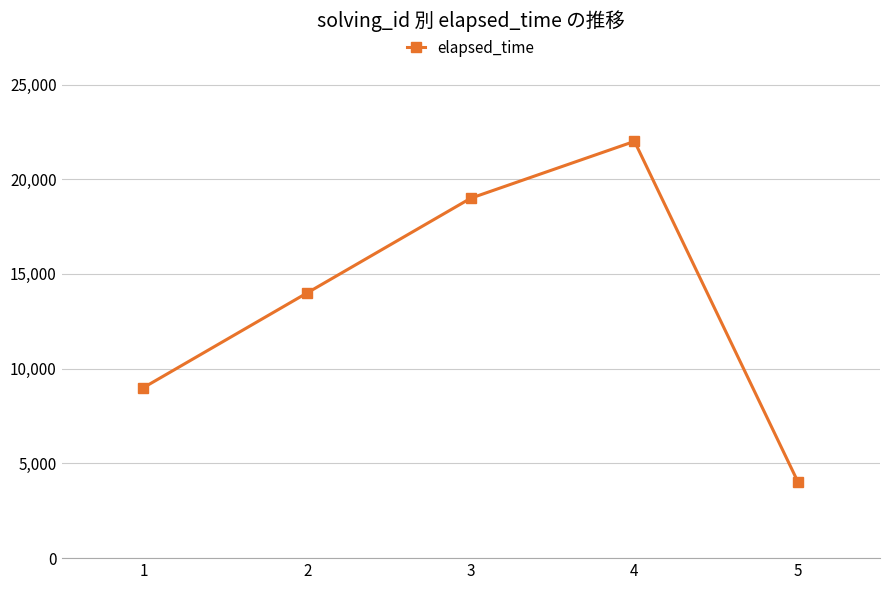

Reading right to left, transcribe all the data shown in this chart.

4000	22000	19000	14000	9000